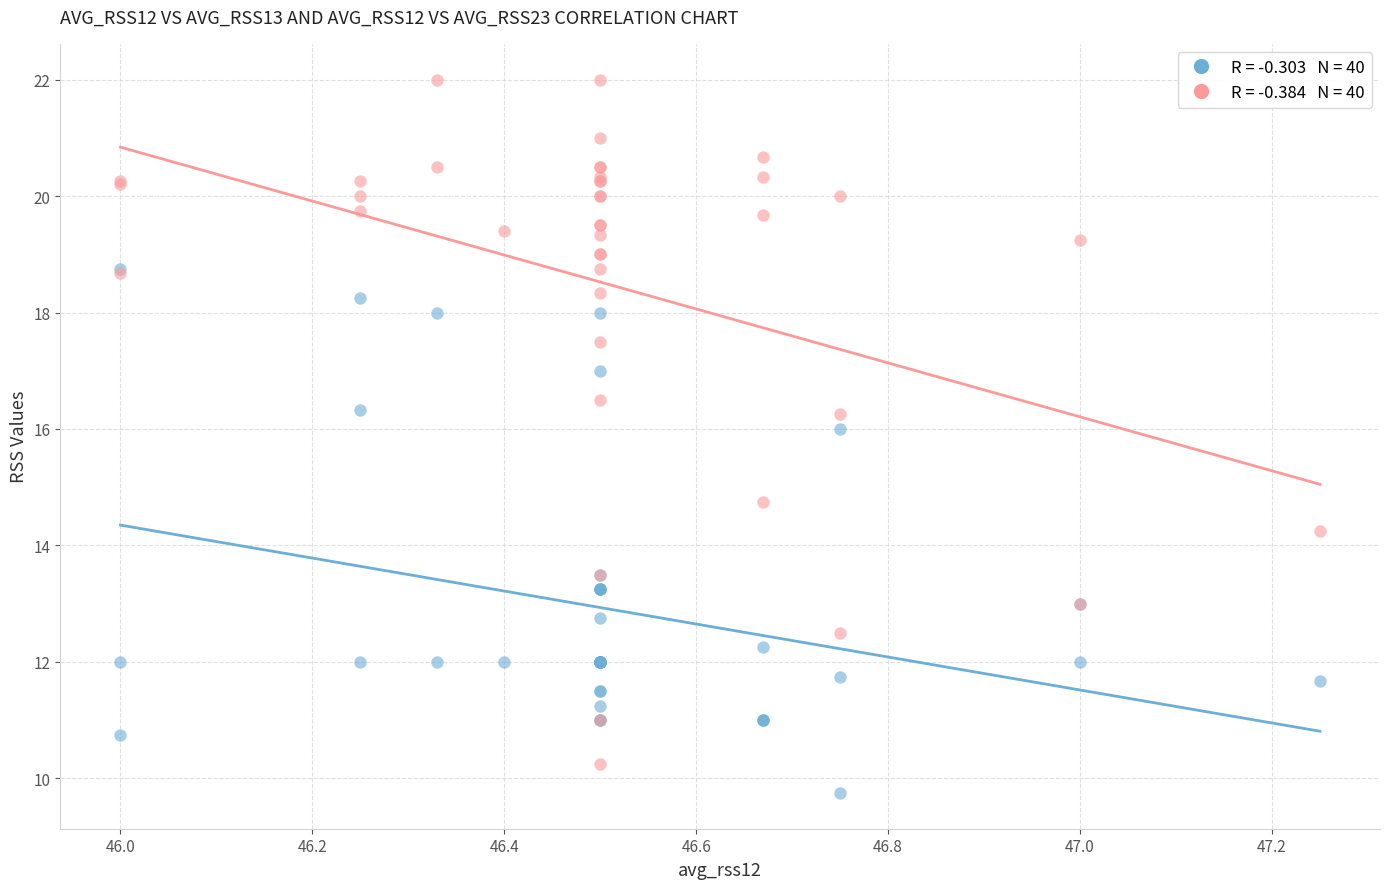

Across all series, what Y value is closest to 15?

14.8